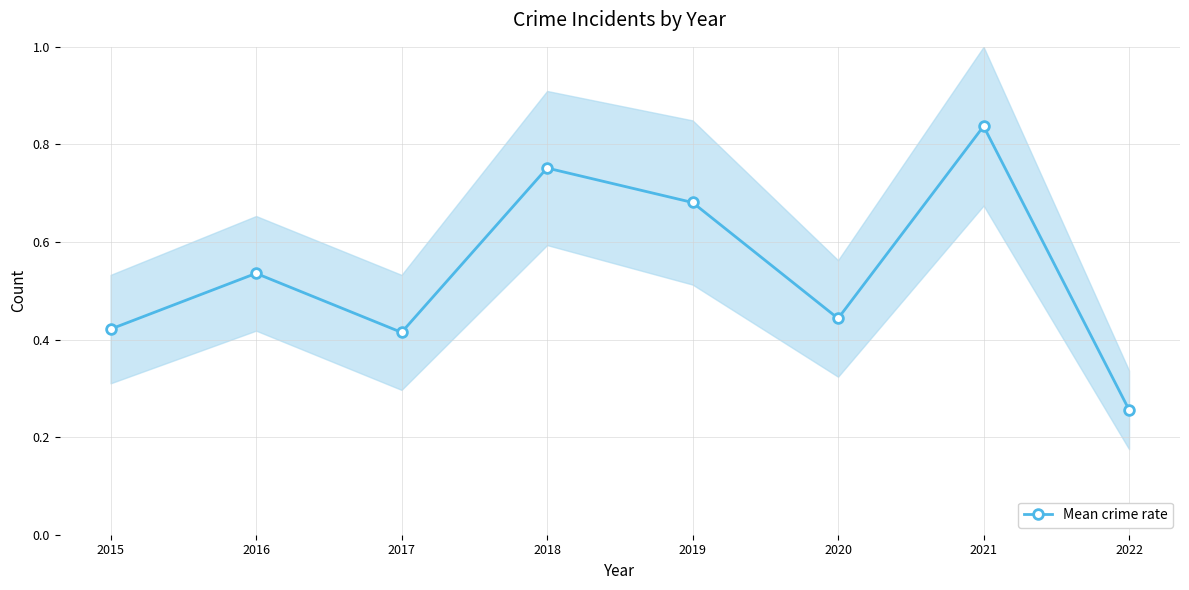

Rank the categories by value from highest to lowest.

2021, 2018, 2019, 2016, 2020, 2015, 2017, 2022